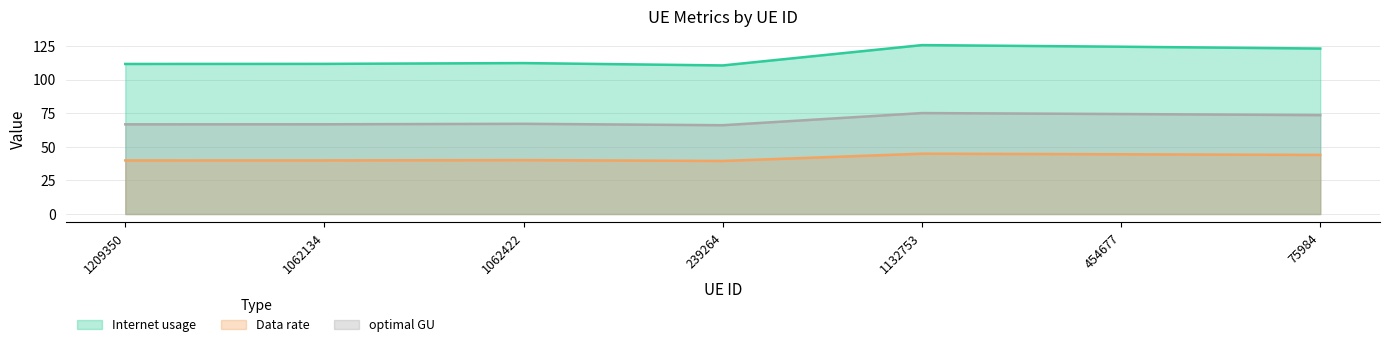

The value of Internet usage at 1209350 is 111.7. True or false?

True